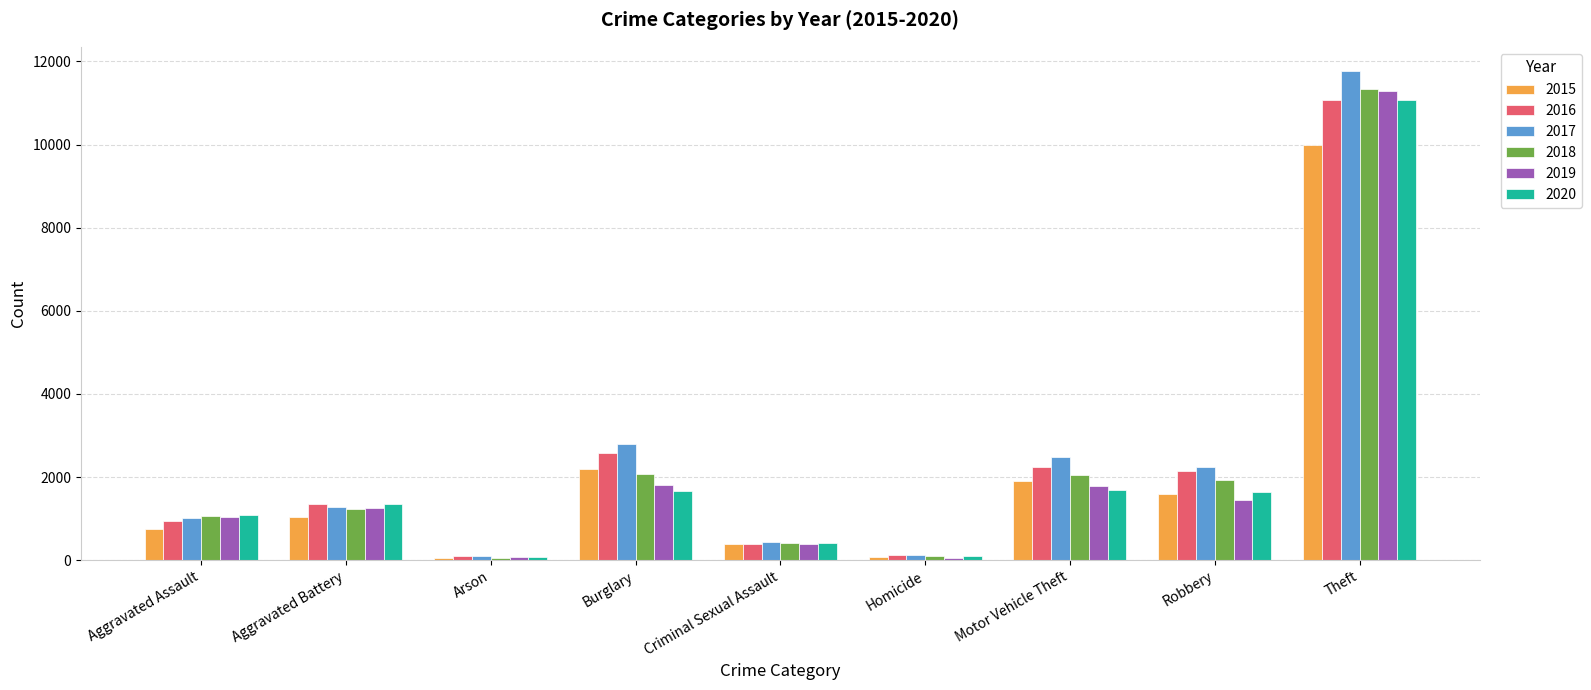

At which category is the sum across all series the highest?

Theft